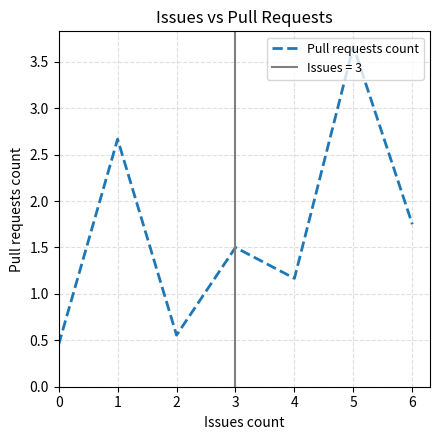

Is this an area chart (filled region under the line)?

No